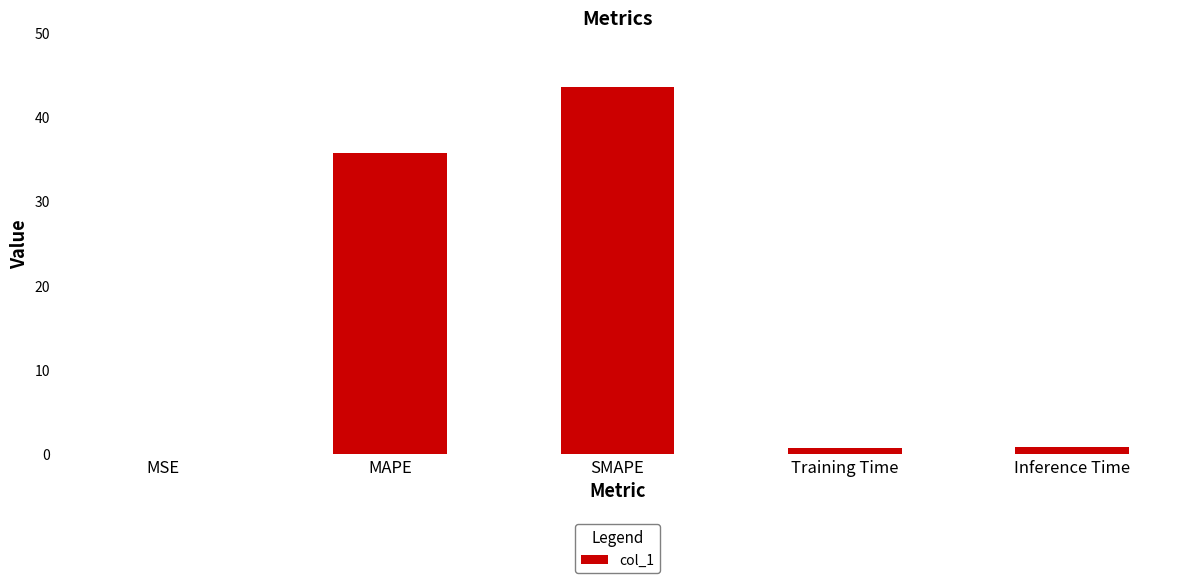

At which label is the value closest to 21?

MAPE